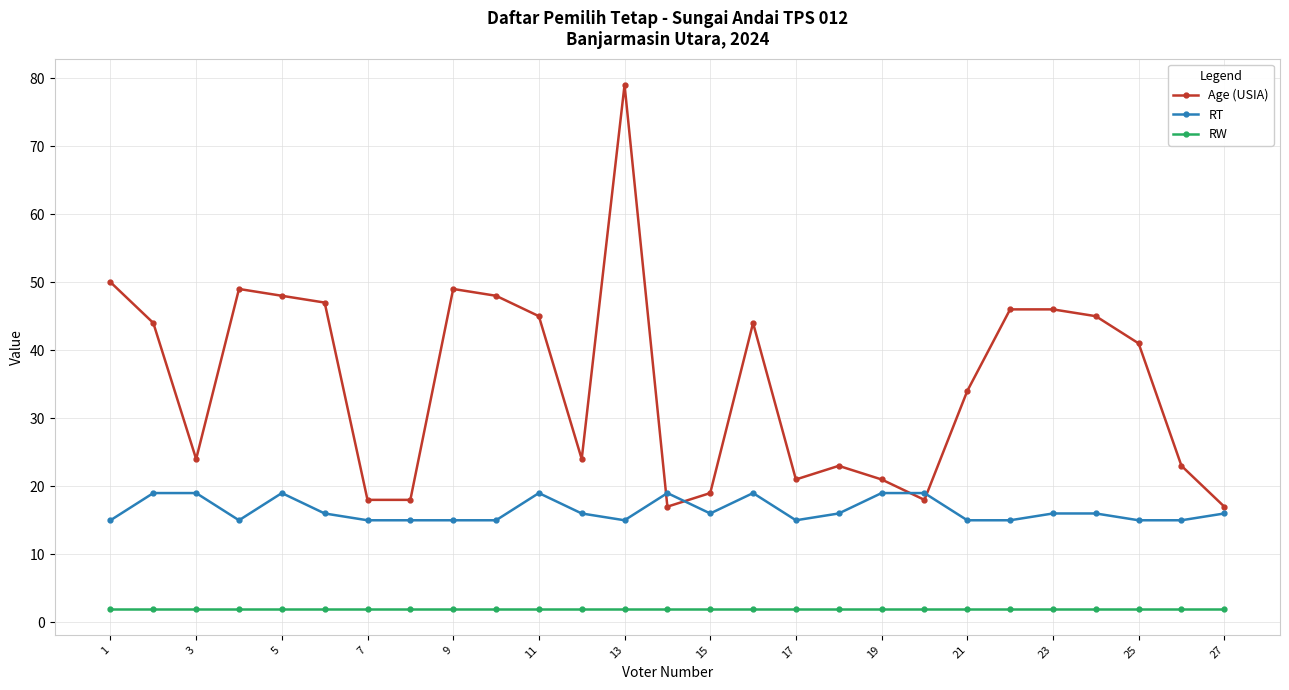

What is the value of the RT point at the 4th from the left?

15